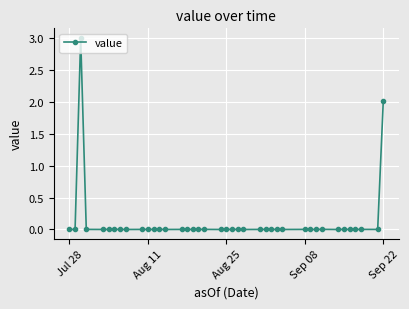

True or false: the data has more than 2 interior local peaks.

True